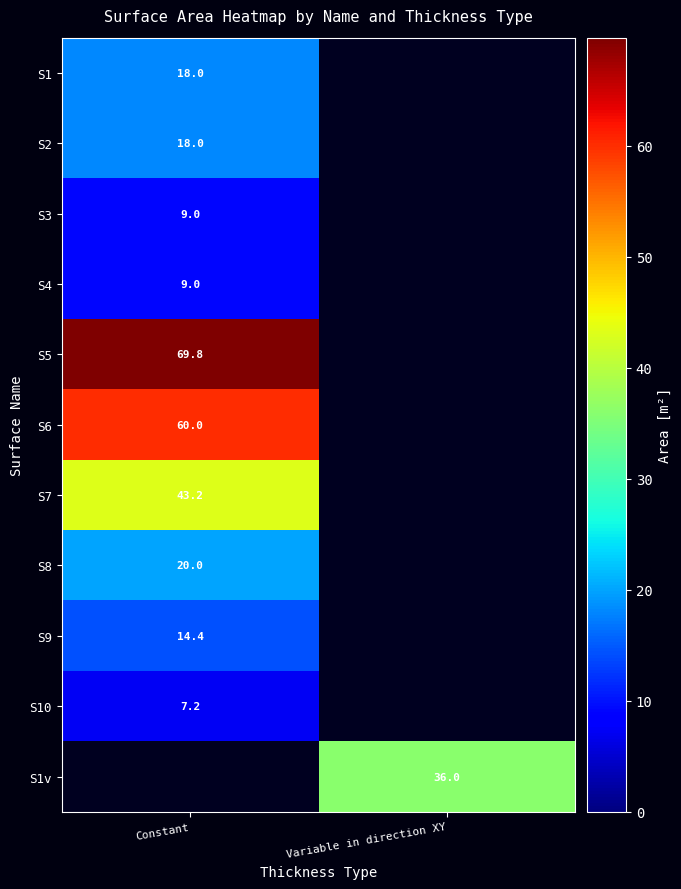

The S2 series shows 18.0 at Constant. True or false?

True